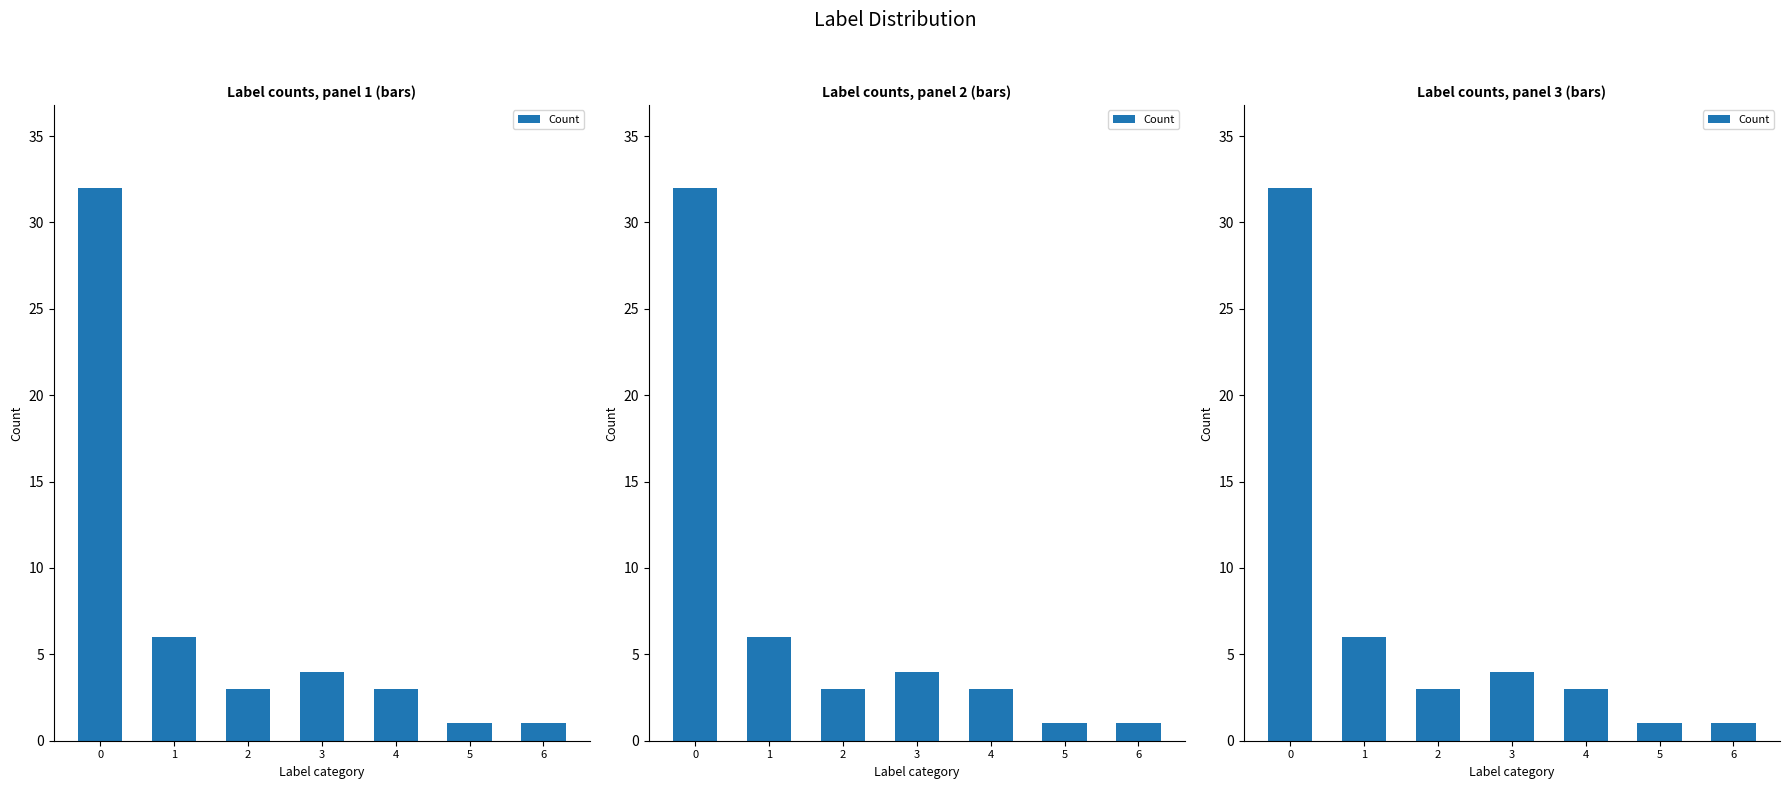

List the labels in order of value, largest first.

0, 1, 3, 2, 4, 5, 6